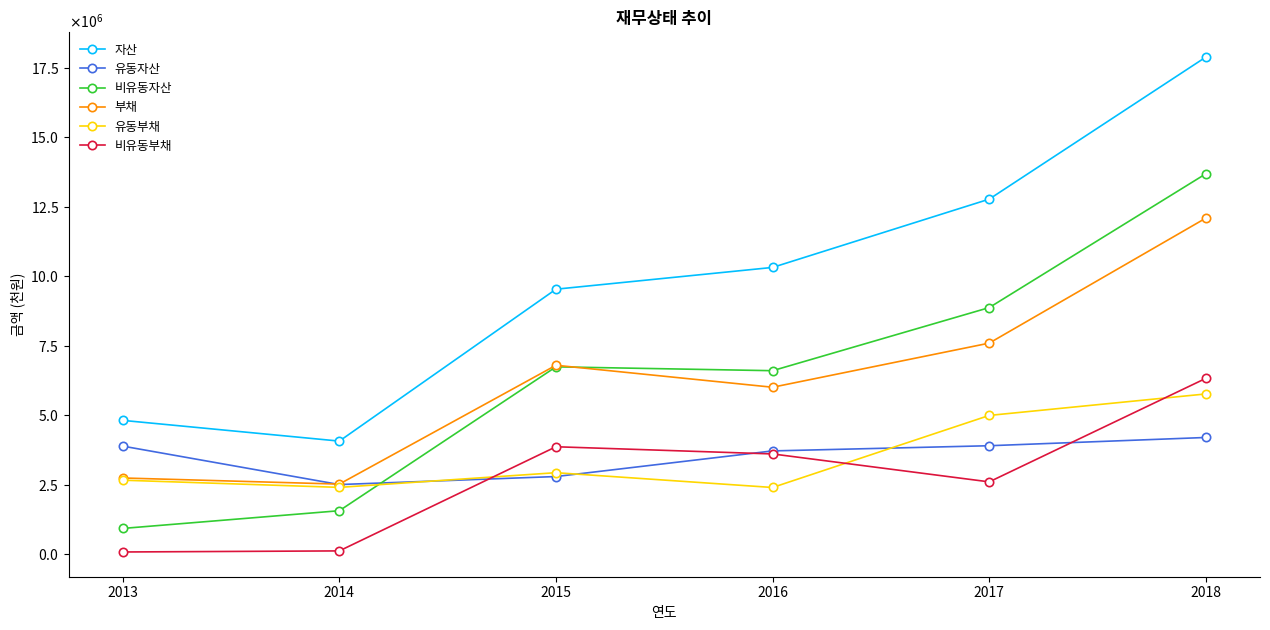

What are all the series names shown in the legend?

자산, 유동자산, 비유동자산, 부채, 유동부채, 비유동부채